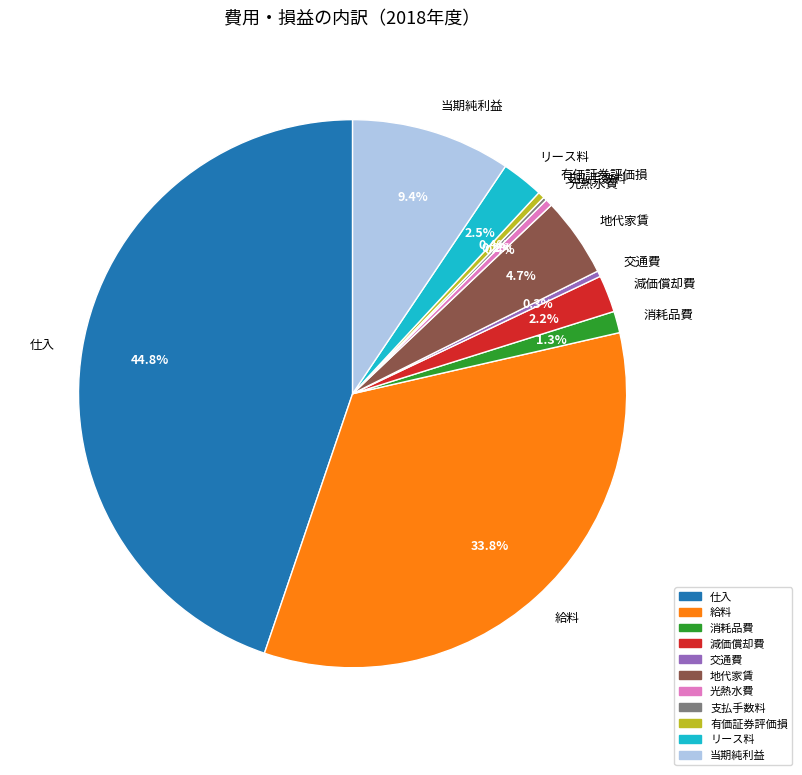

What is the total percentage of 消耗品費 and 交通費?

1.6%